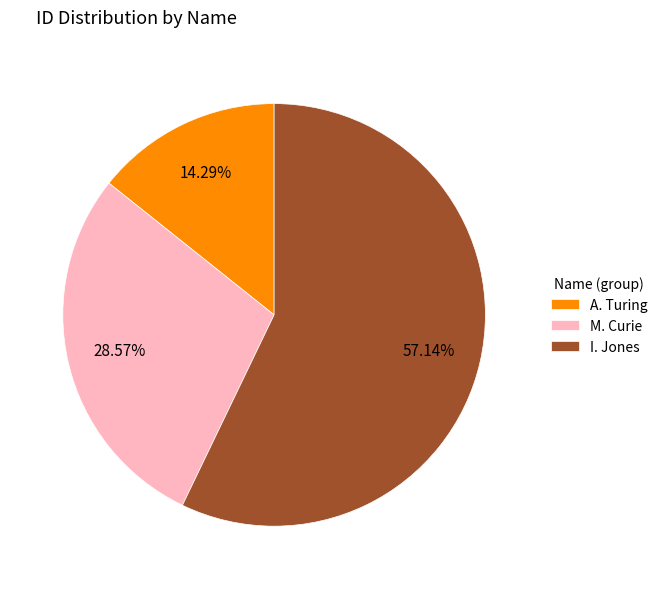

Do I. Jones and M. Curie together represent more than half of the pie?

Yes